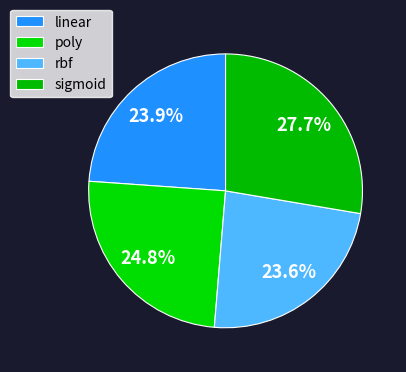

Count the number of slices in the pie.

4